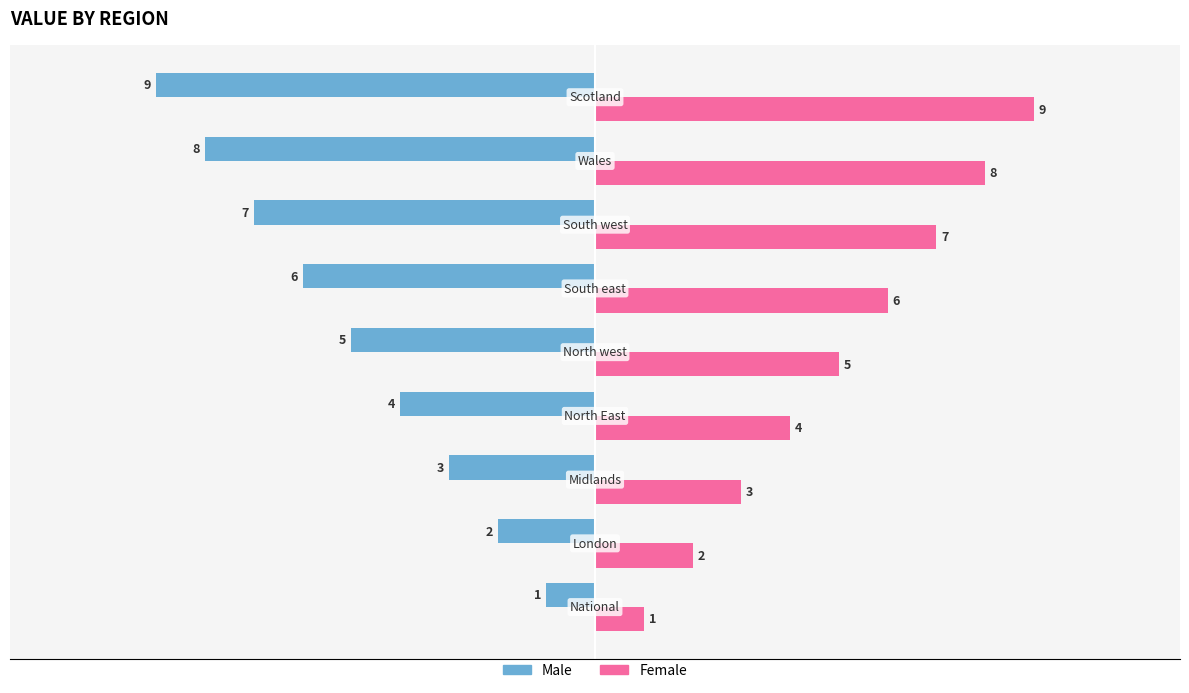

What is the average value of the Female series?

5